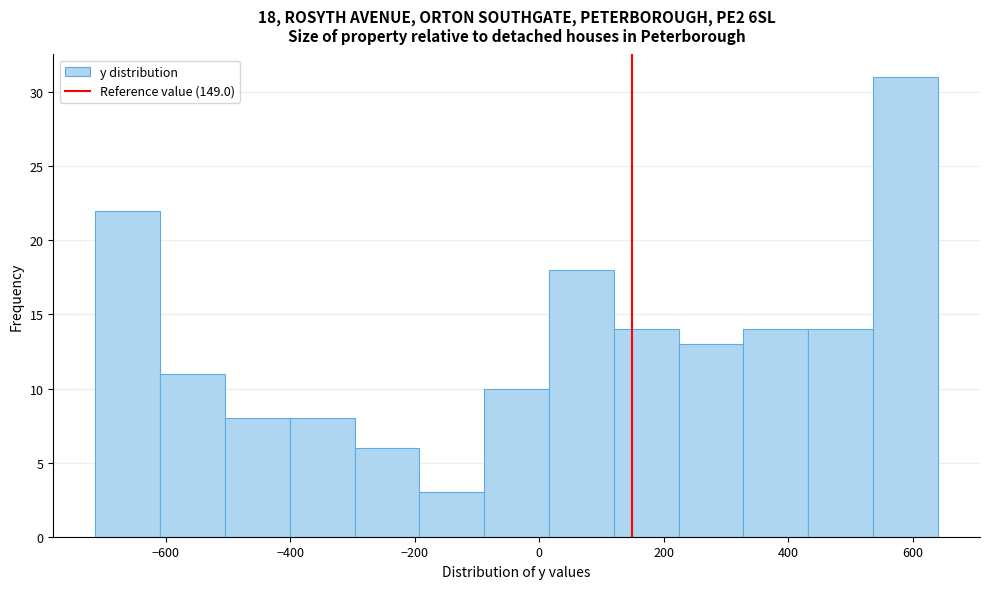

Which range on the x-axis has the tallest bar?

540 to 640